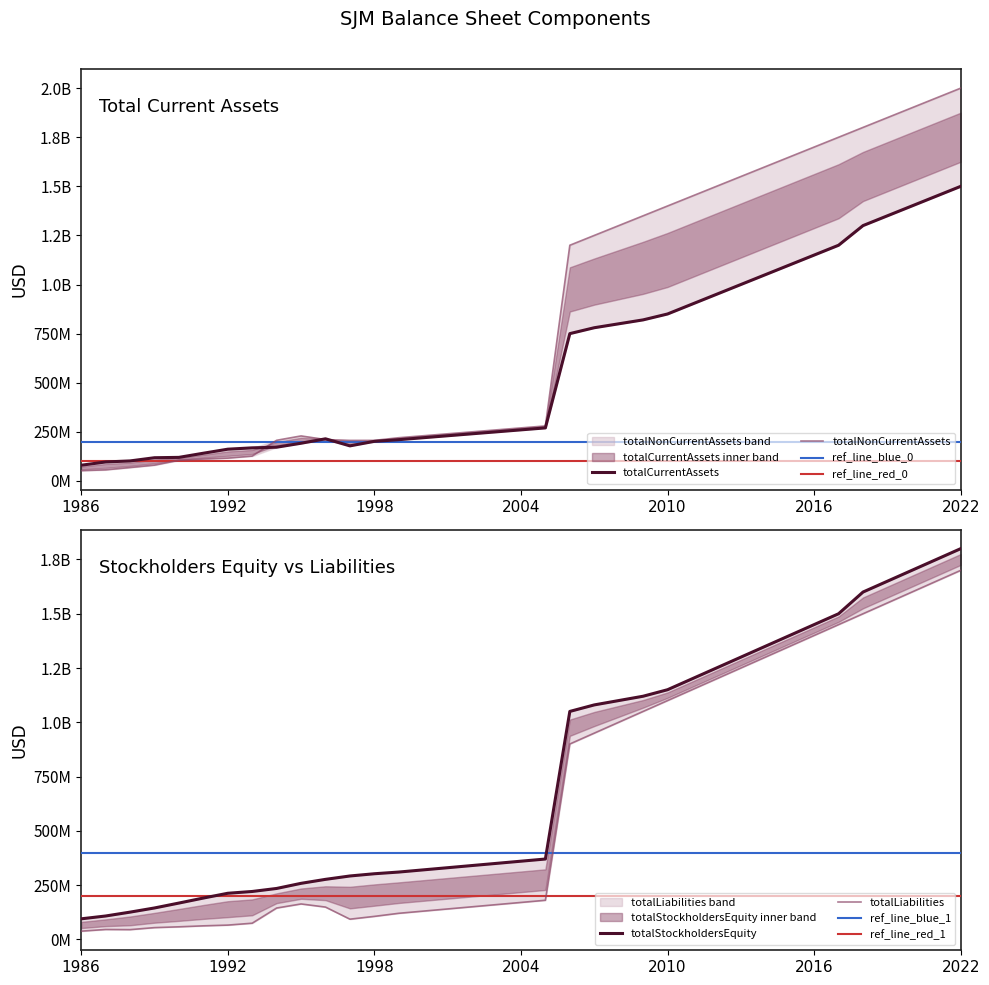

Read the totalLiabilities value at 2009, to the nearest 10.

1050000000